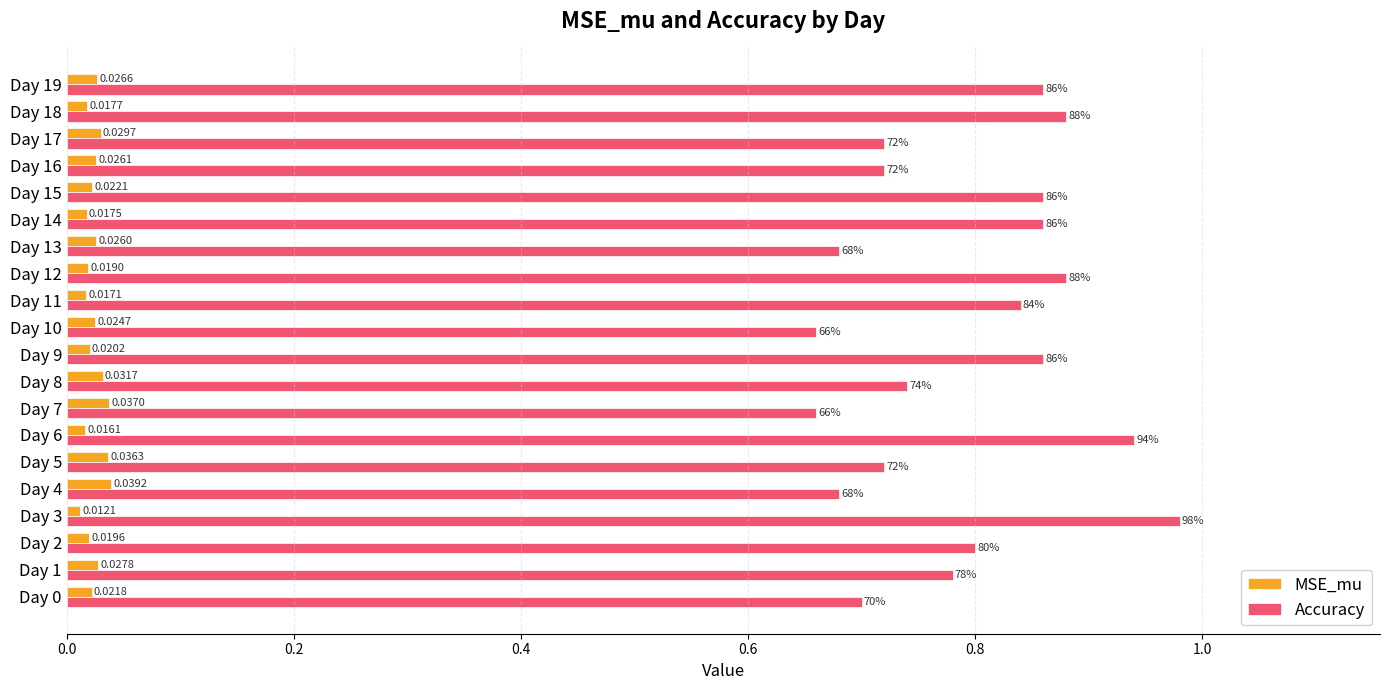

At how many categories does at least one series exceed 0?

20